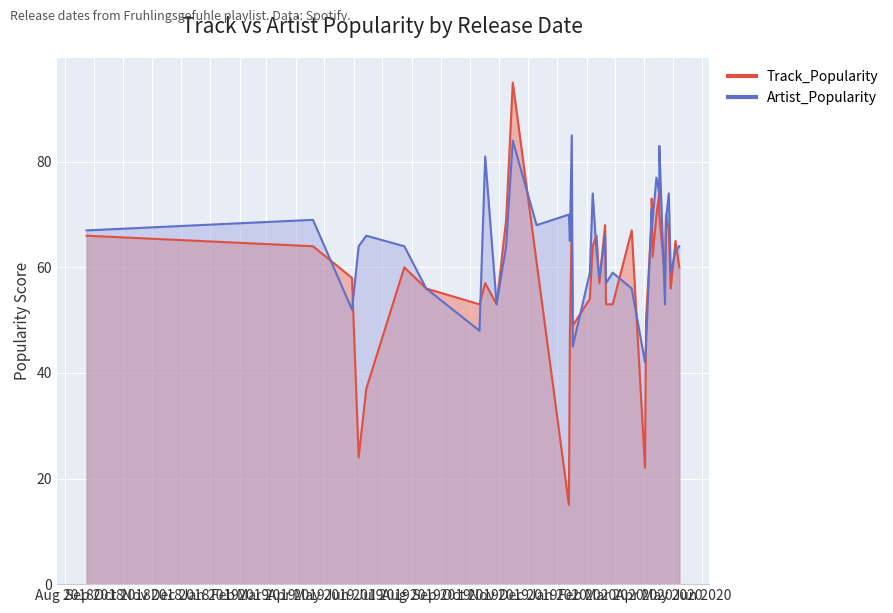

What is the spread (max minus min) of values at 2019-04-19?

5